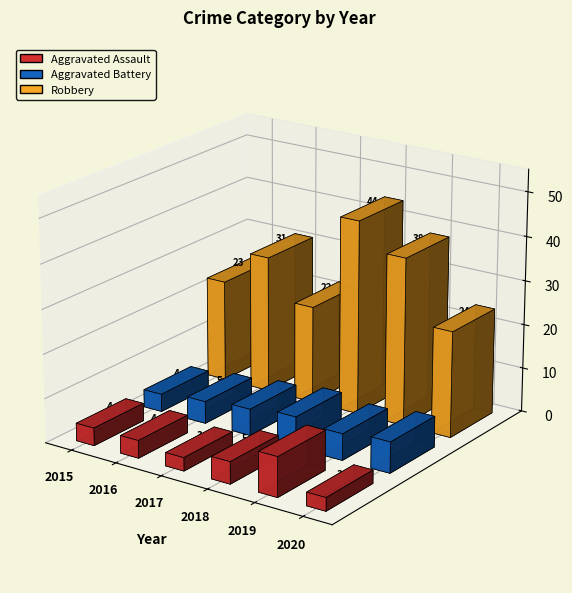

The value of Aggravated Battery at 2019 is 6. True or false?

True